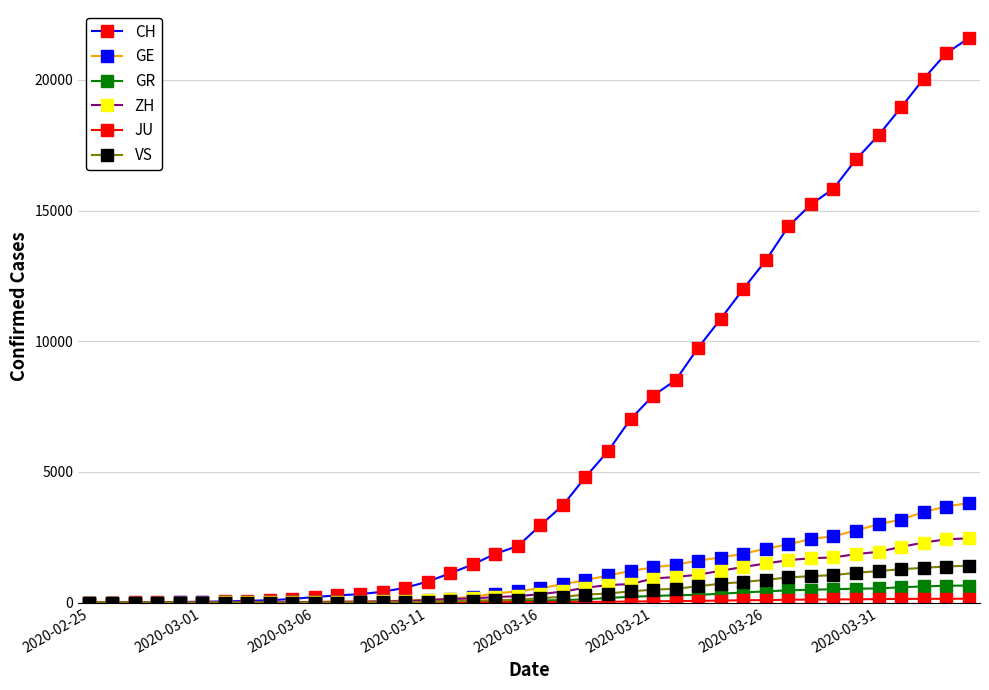

At how many categories does at least one series exceed 7545?

15